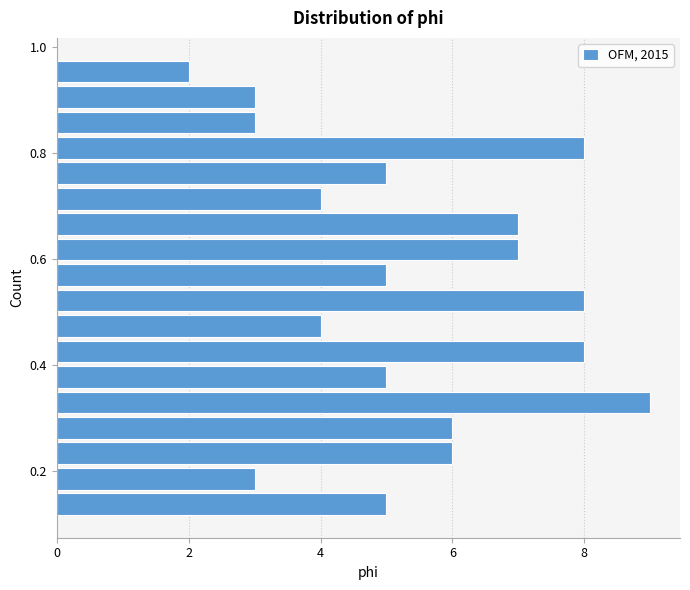

Around what value on the y-axis is the longest bar? Give the approximate position of its centre, as read against the axis.

0.32